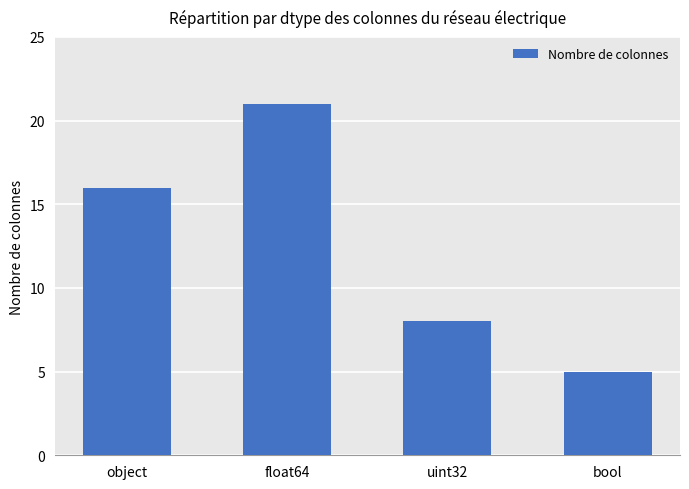

List the labels in order of value, largest first.

float64, object, uint32, bool